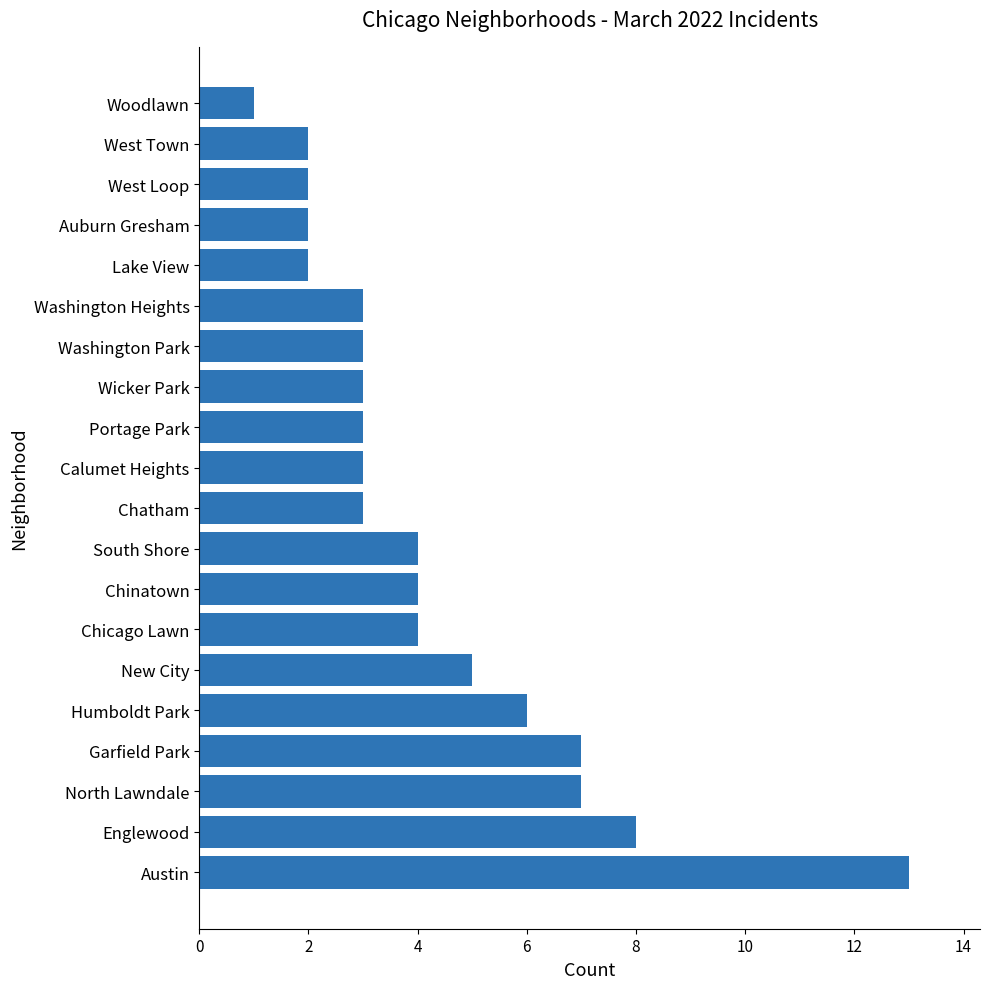

Which label corresponds to the smallest value in the chart?

Woodlawn